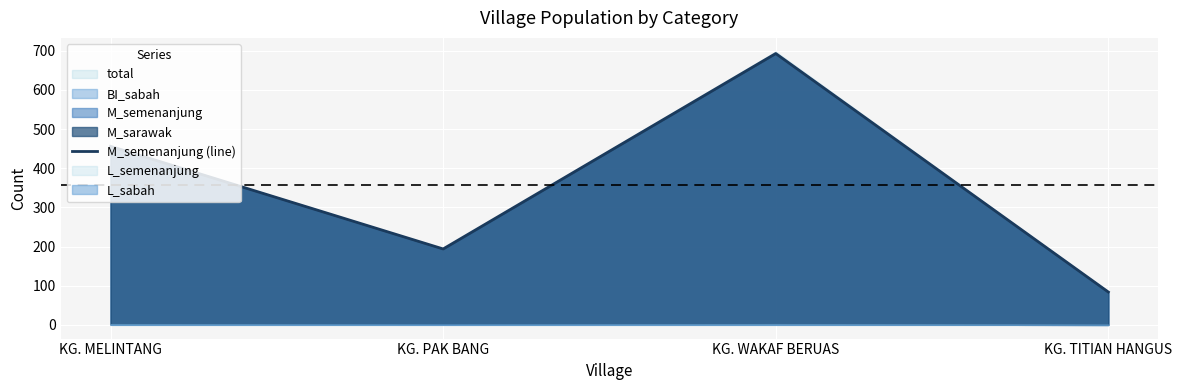

What is the difference between the second highest and second lowest values?

262